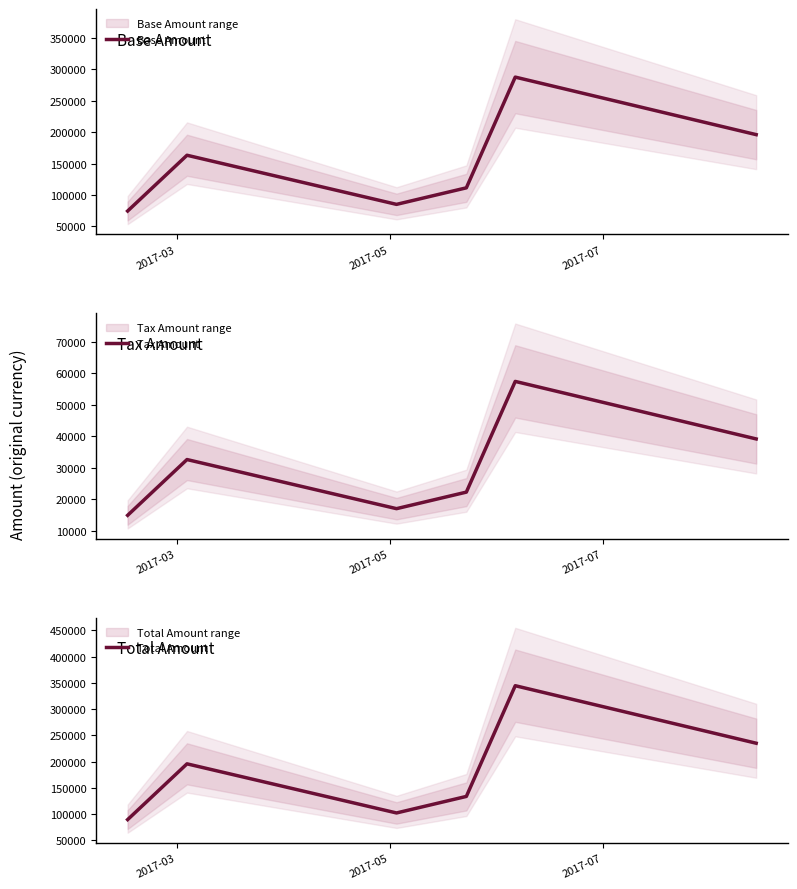

In Base Amount, how many points are higher than both neighbors (excluding endpoints)?

2